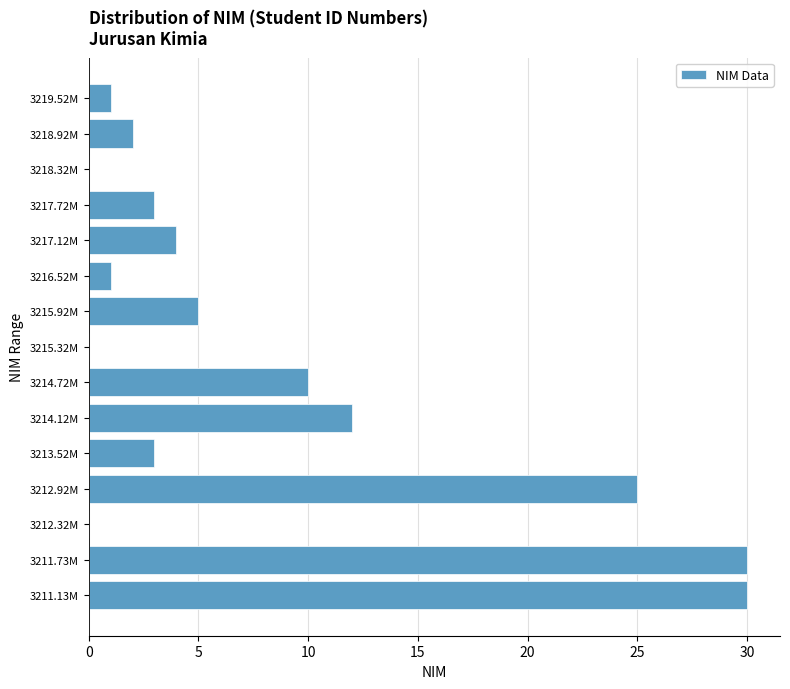

Reading bottom to top, transcribe all the data shown in this chart.

3211.13M=30	3211.73M=30	3212.32M=0	3212.92M=25	3213.52M=3	3214.12M=12	3214.72M=10	3215.32M=0	3215.92M=5	3216.52M=1	3217.12M=4	3217.72M=3	3218.32M=0	3218.92M=2	3219.52M=1